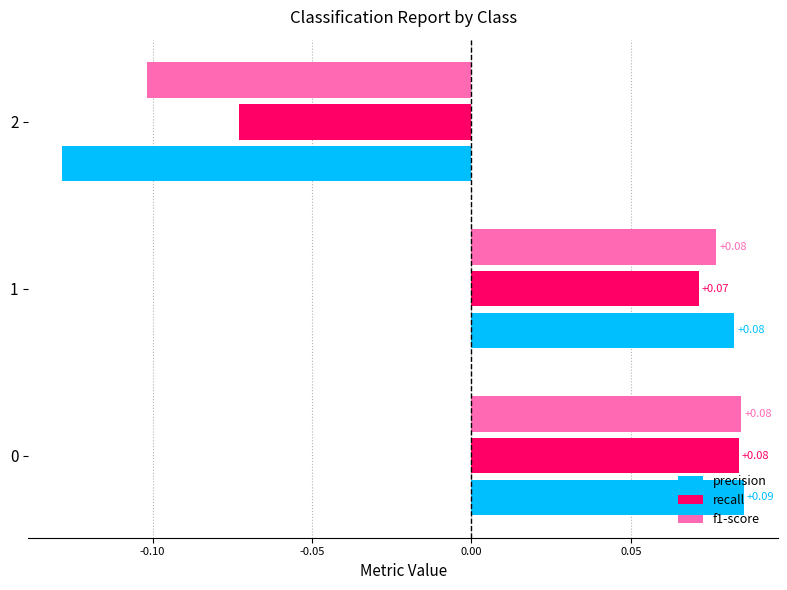

Reading right to left, list all the values displayed in this chart.

precision: -0.1	0.1	0.1
recall: -0.1	0.1	0.1
f1-score: -0.1	0.1	0.1